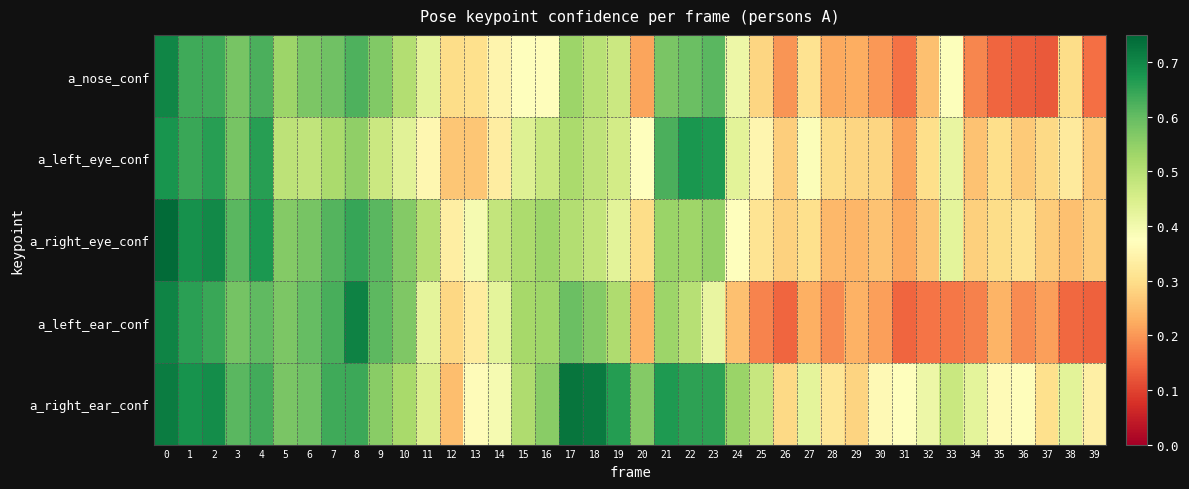

What is the total value across all series at 14?

2.0